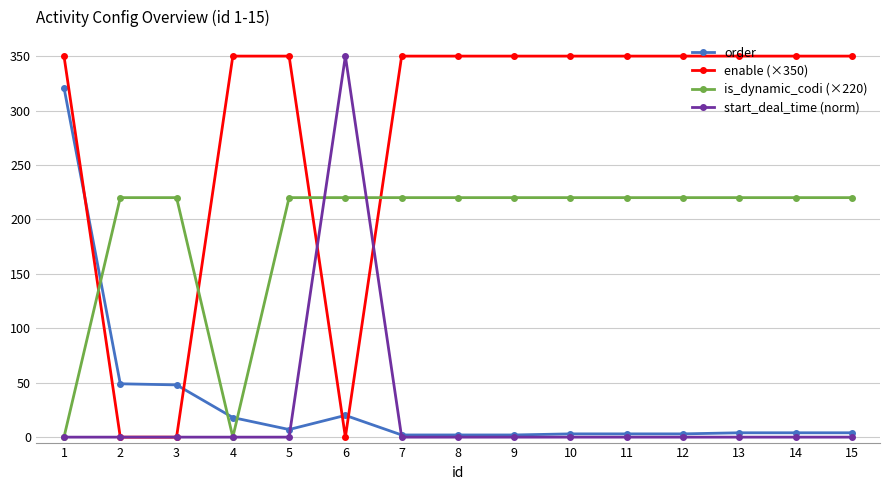

After their last crossing, which series has the higher values: order or is_dynamic_codi (×220)?

is_dynamic_codi (×220)